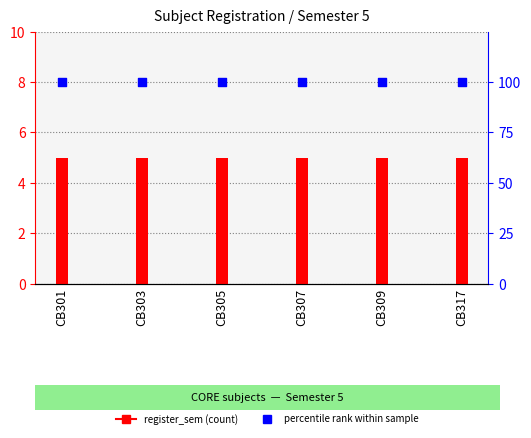

What are all the series names shown in the legend?

register_sem, percentile rank